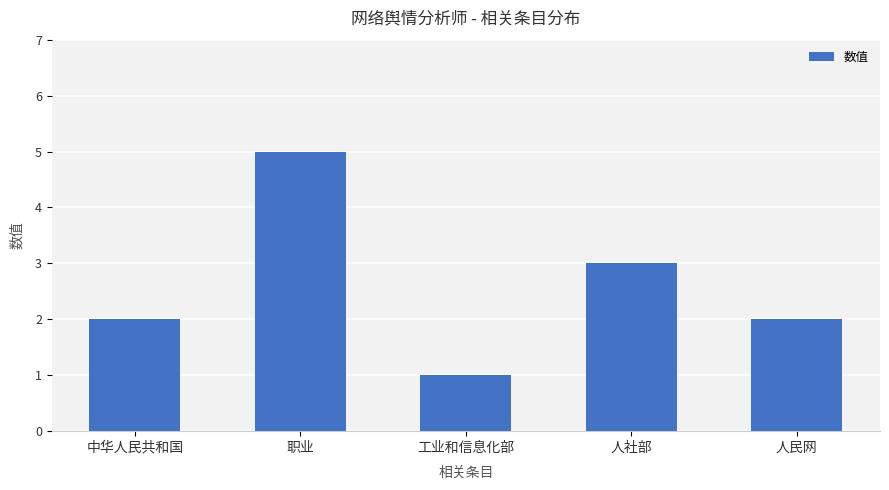

Which label corresponds to the largest value in the chart?

职业